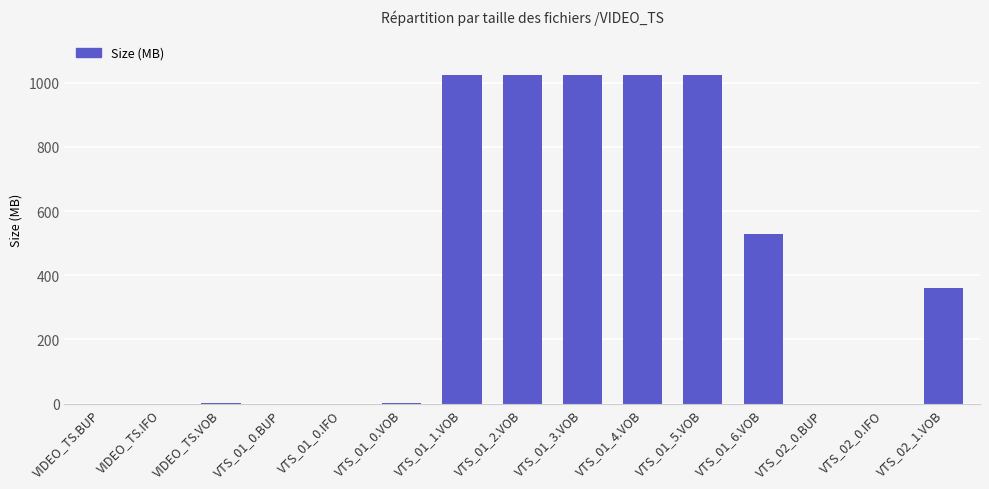

Is it true that the value at VTS_01_0.BUP is 0.1?

True